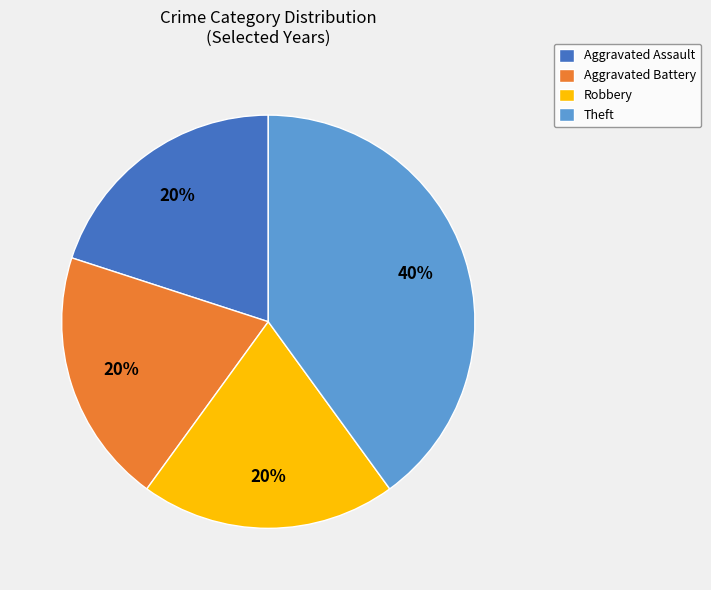

Do Aggravated Assault and Theft together represent more than half of the pie?

Yes